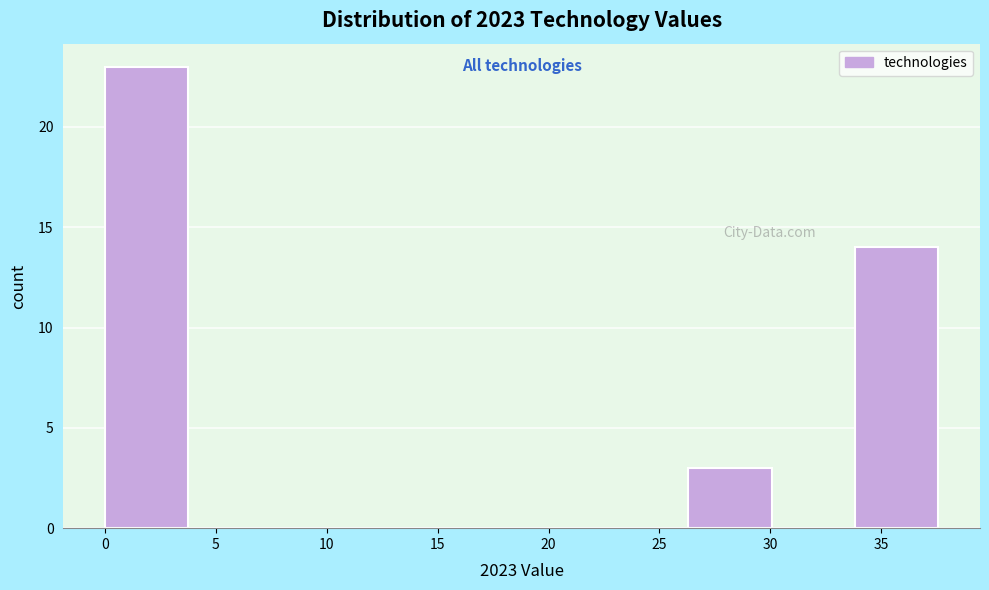

Over which range of the x-axis is the bar tallest?

0.0 to 4.0